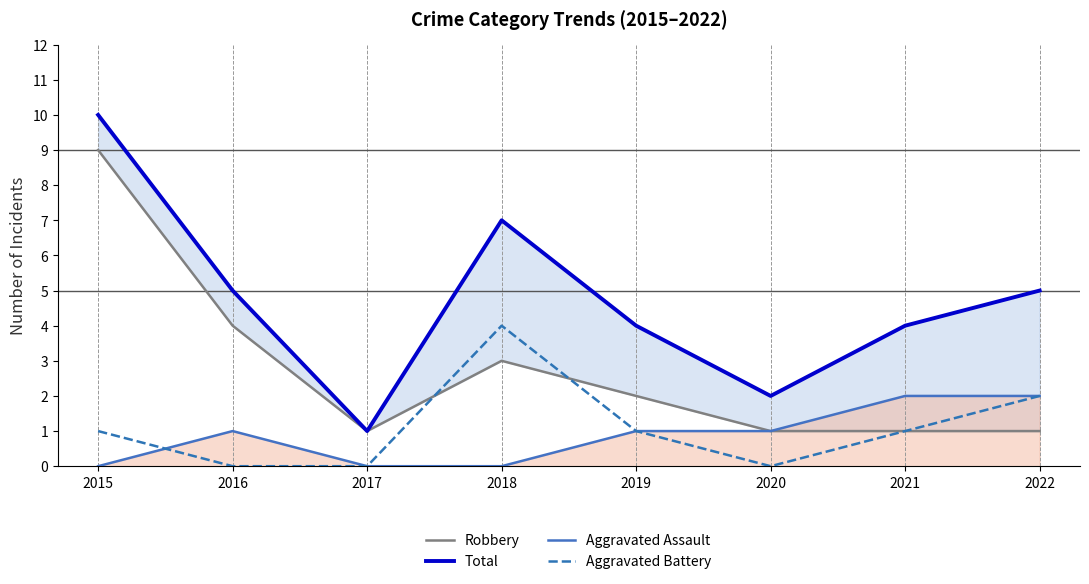

What is the greatest value displayed?

10